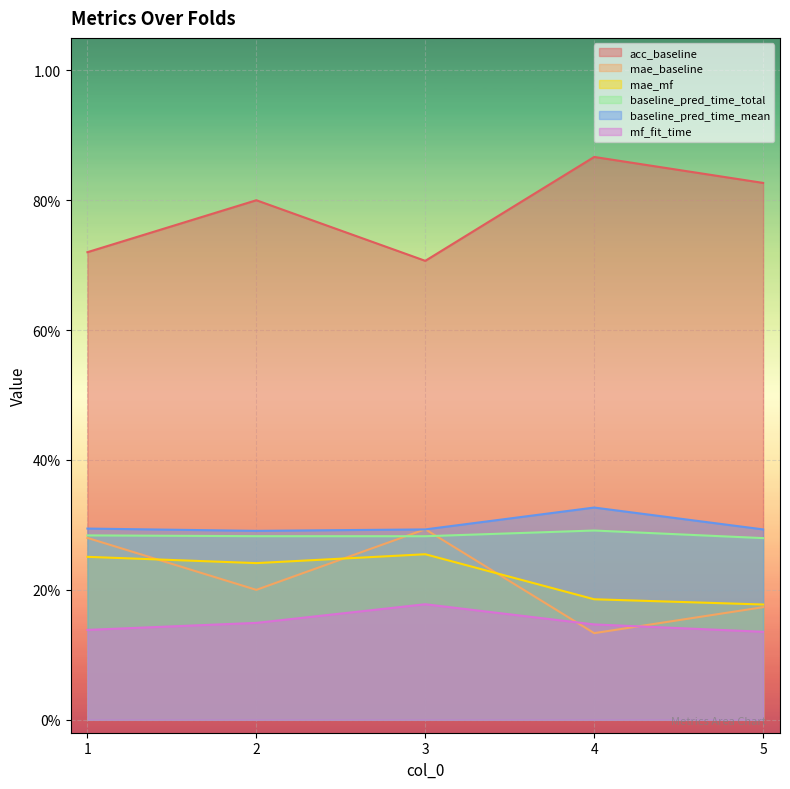

What is the maximum value shown in the chart?

0.9